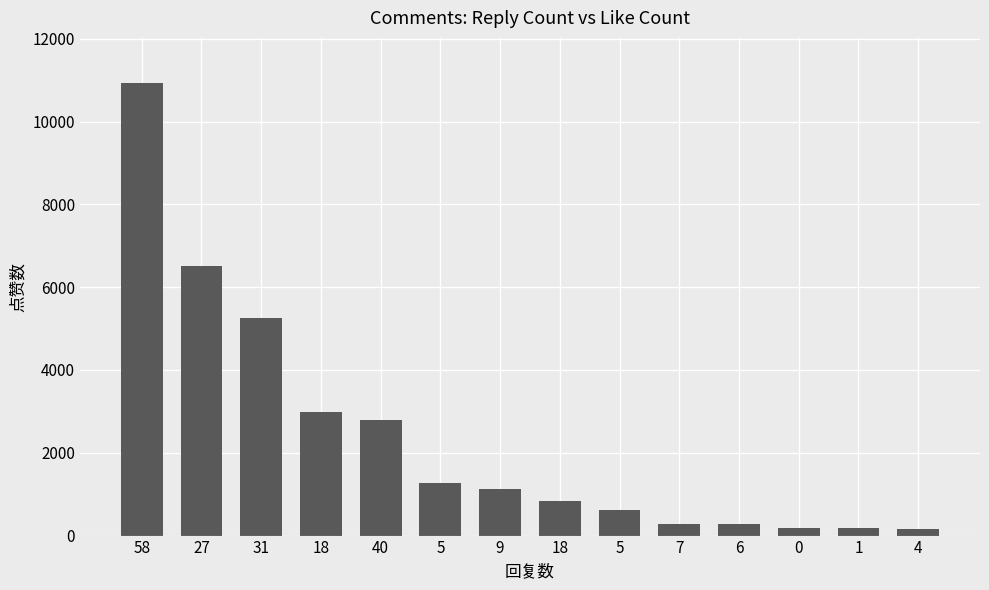

Count the number of data series in this chart.

1